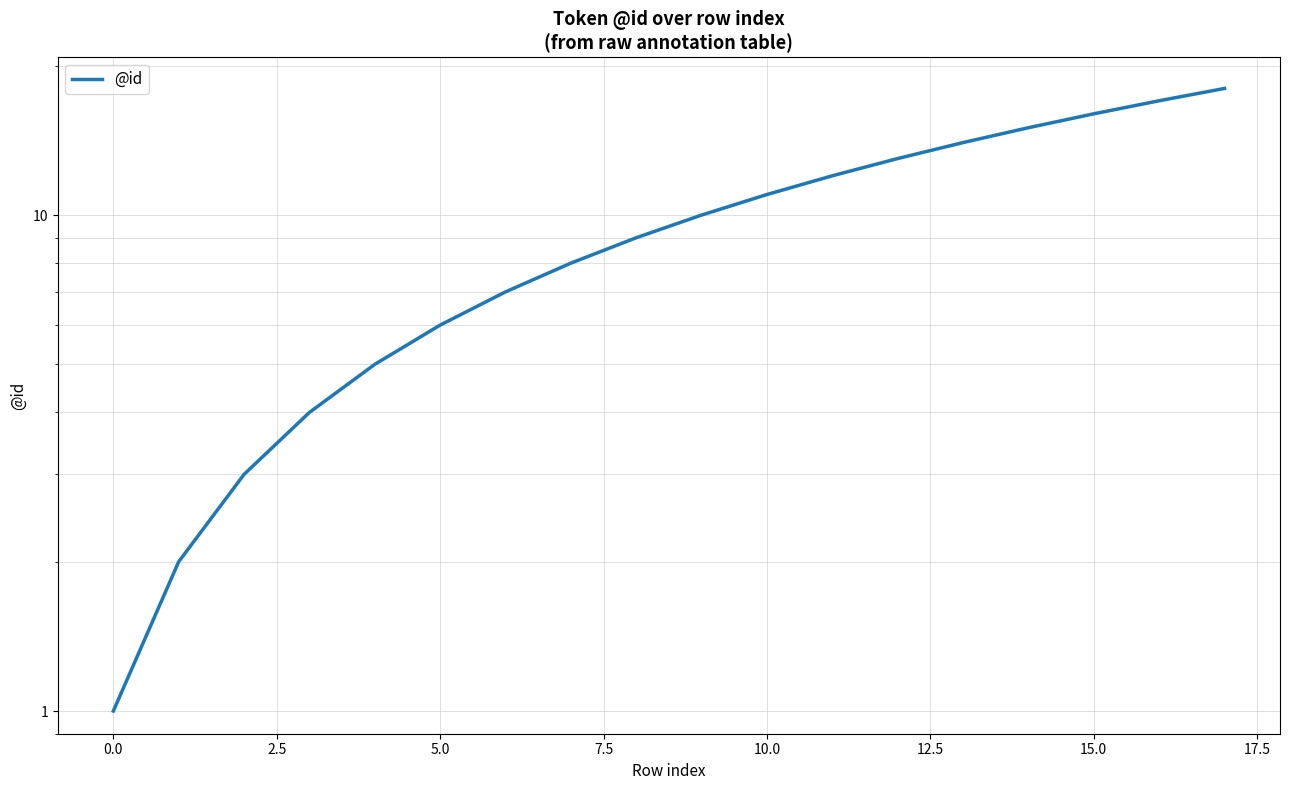

Reading left to right, list all the values displayed in this chart.

1	2	3	4	5	6	7	8	9	10	11	12	13	14	15	16	17	18